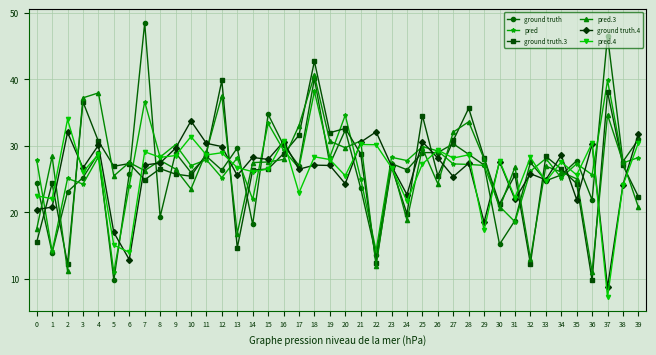

What is the value of the ground truth.4 point at the 34th from the left?

24.9